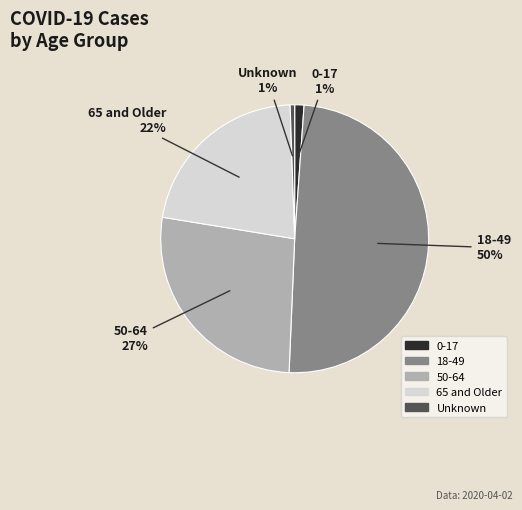

Count the number of slices in the pie.

5